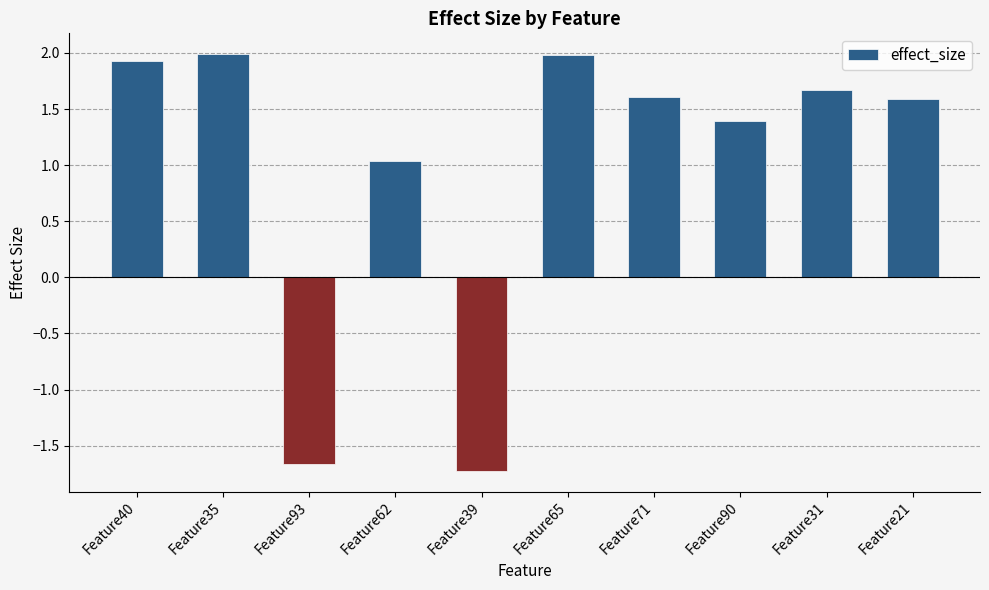

How many series are shown in this chart?

1